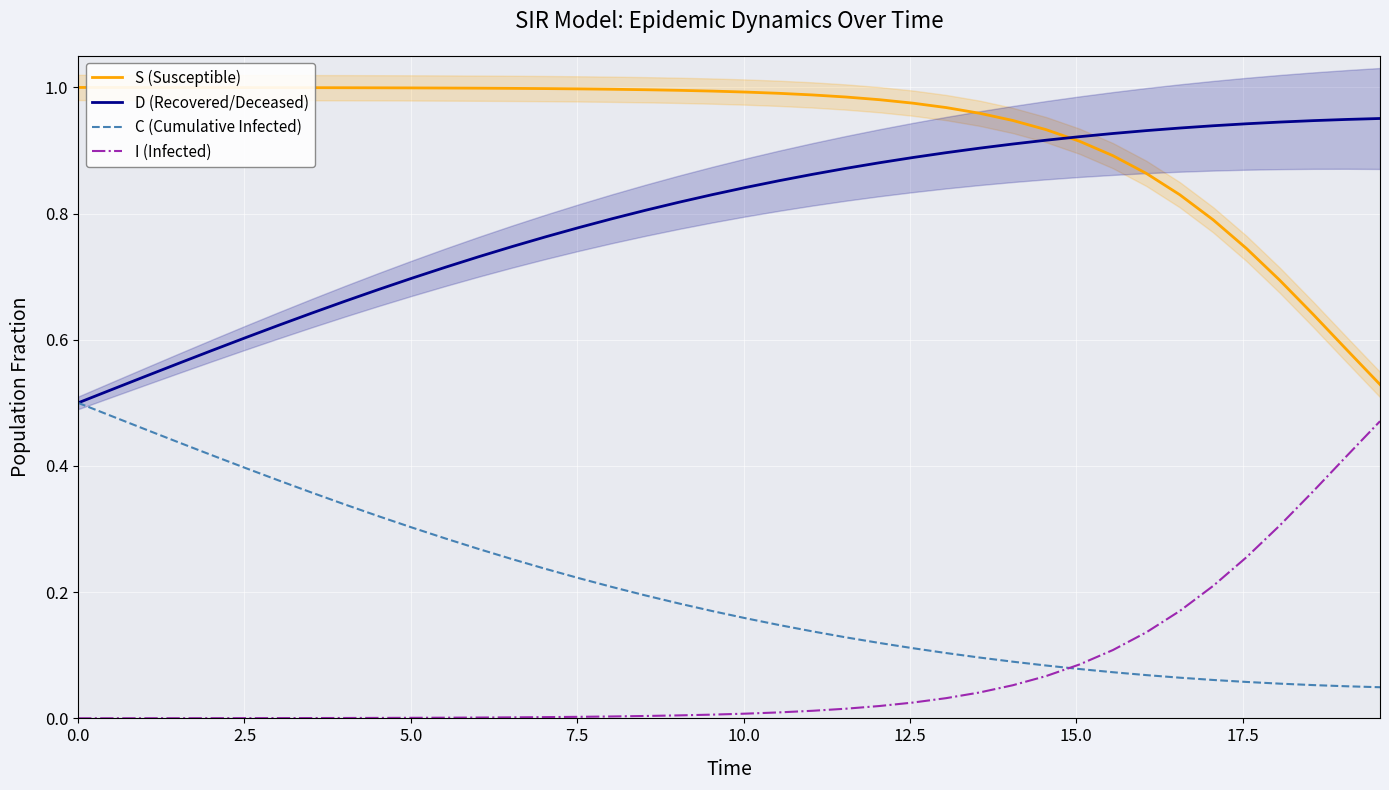

True or false: D (Recovered/Deceased) and I (Infected) cross at least once.

False